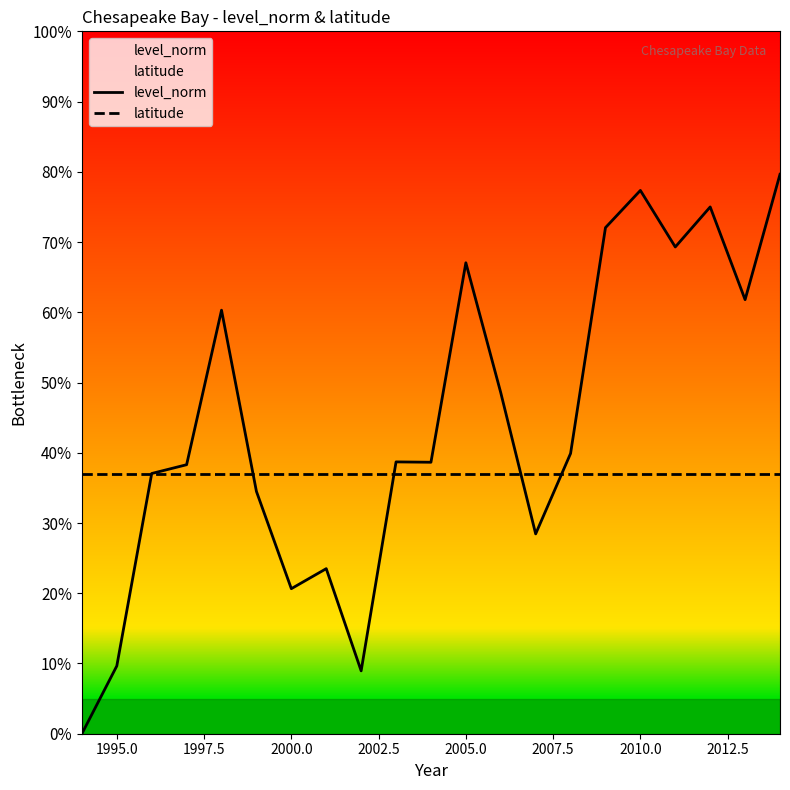

What is the sum of all latitude values?

7.8